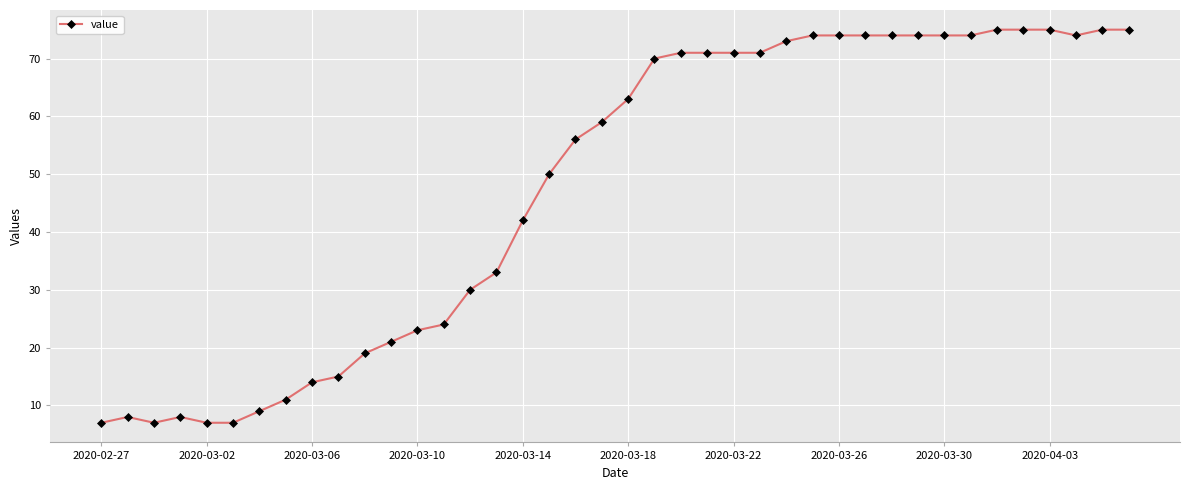

Is this an area chart (filled region under the line)?

No